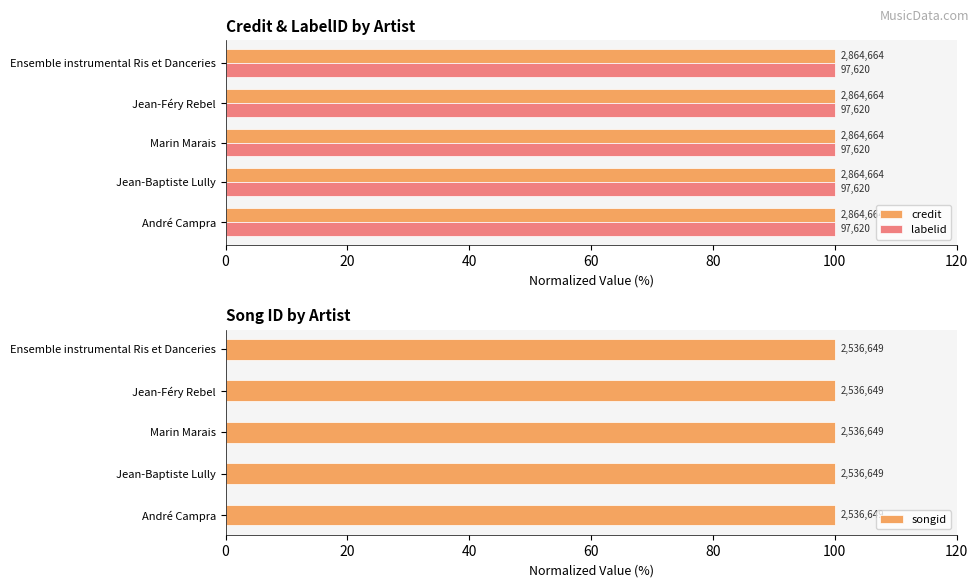

How many groups of bars are there?

5